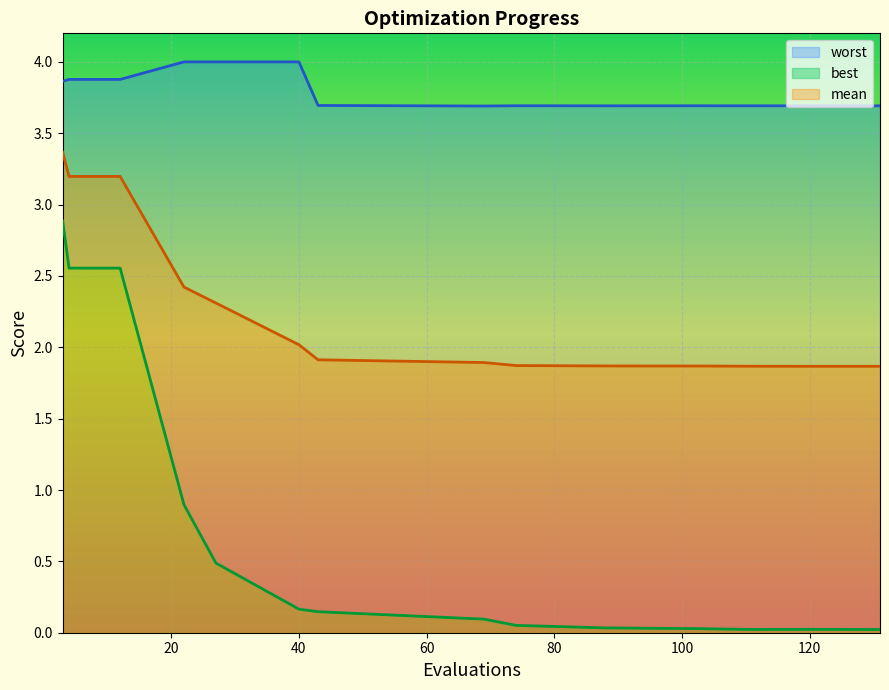

What is the sum of the mean values at 27 and 12?

5.5